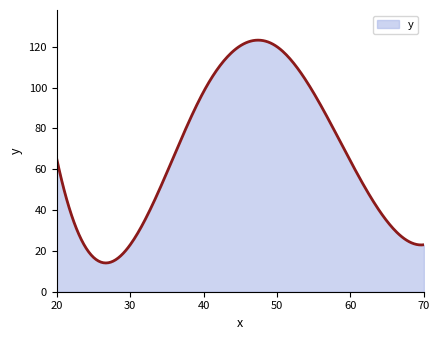

What is the greatest value displayed?

123.2